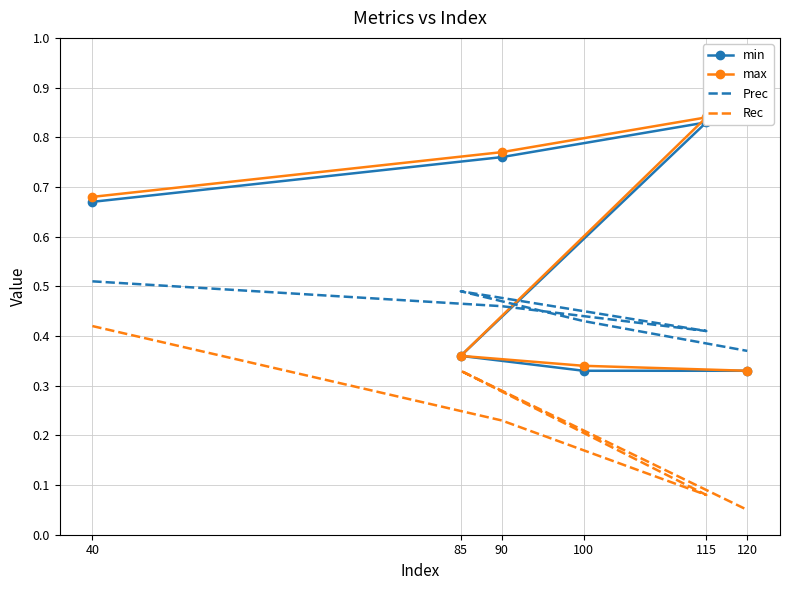

What is the difference between the max values at 40 and 90?

0.1